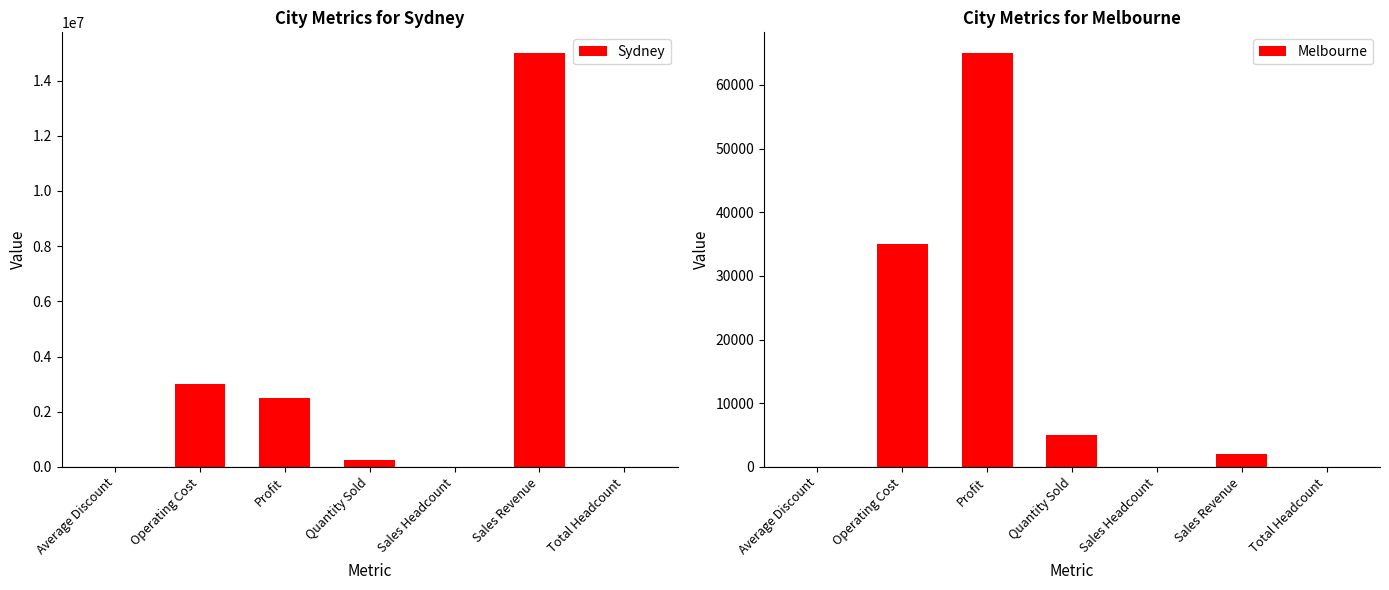

What is the difference between the Melbourne values at Profit and Sales Revenue?

63000.0